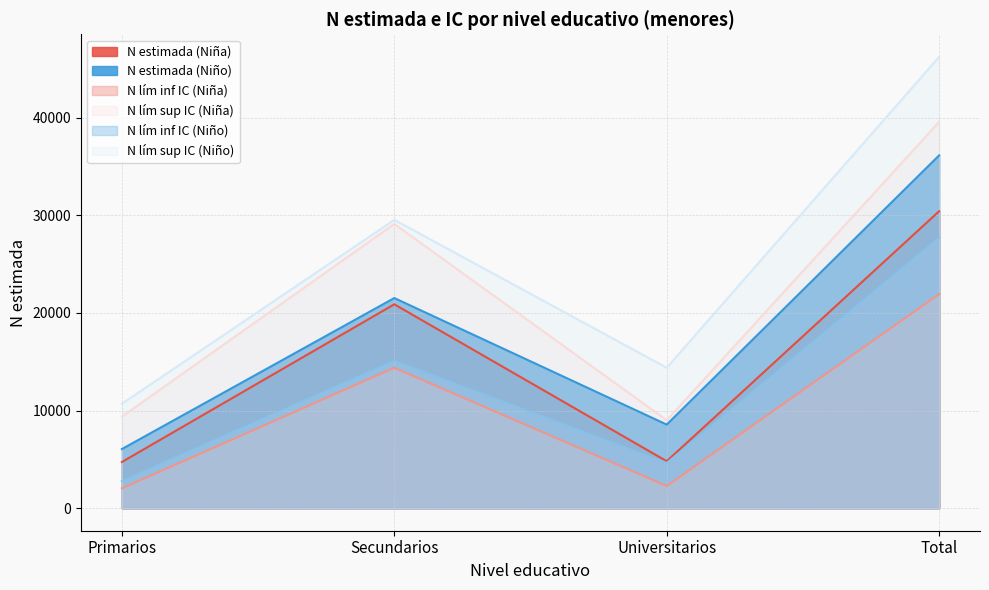

Between Secundarios and Total, which is larger?

Total